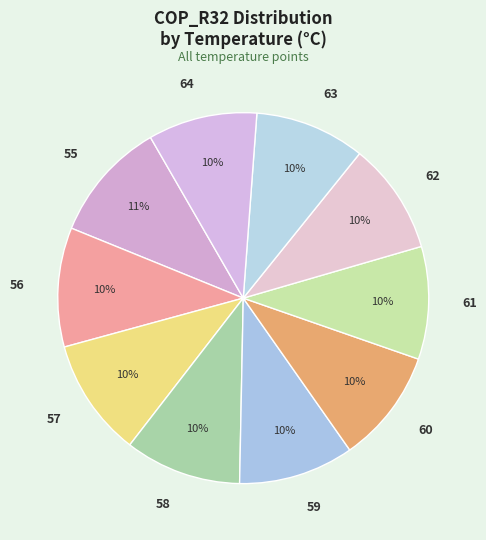

What percentage is the 64 slice, to the nearest percent?

10%